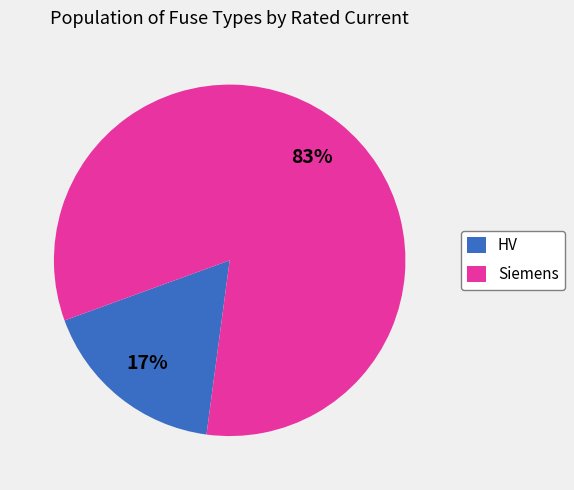

To the nearest percent, what is the average slice percentage?

50%